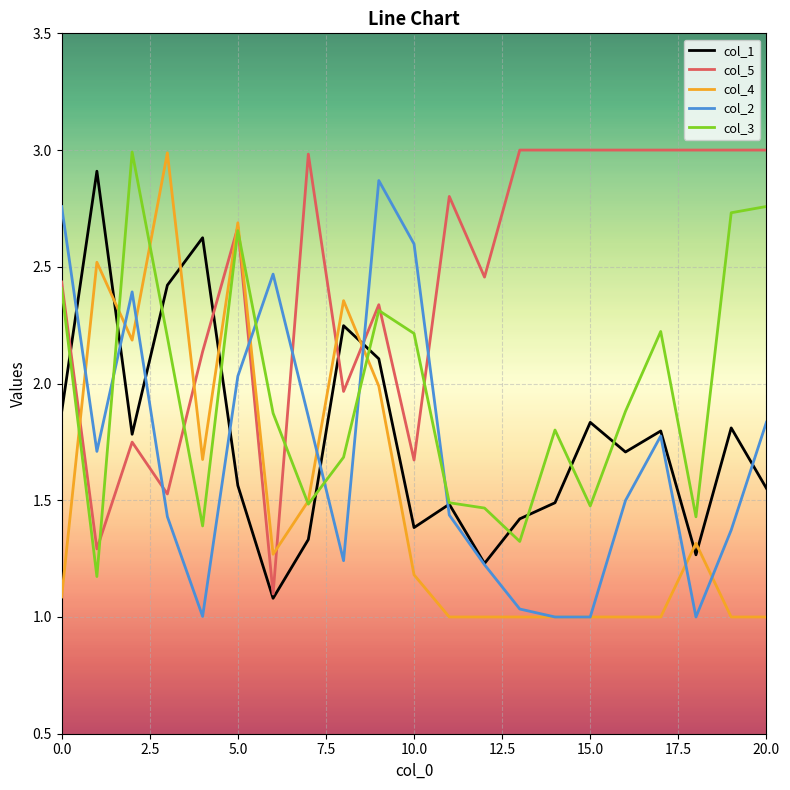

Which series has the largest total across all categories?

col_5